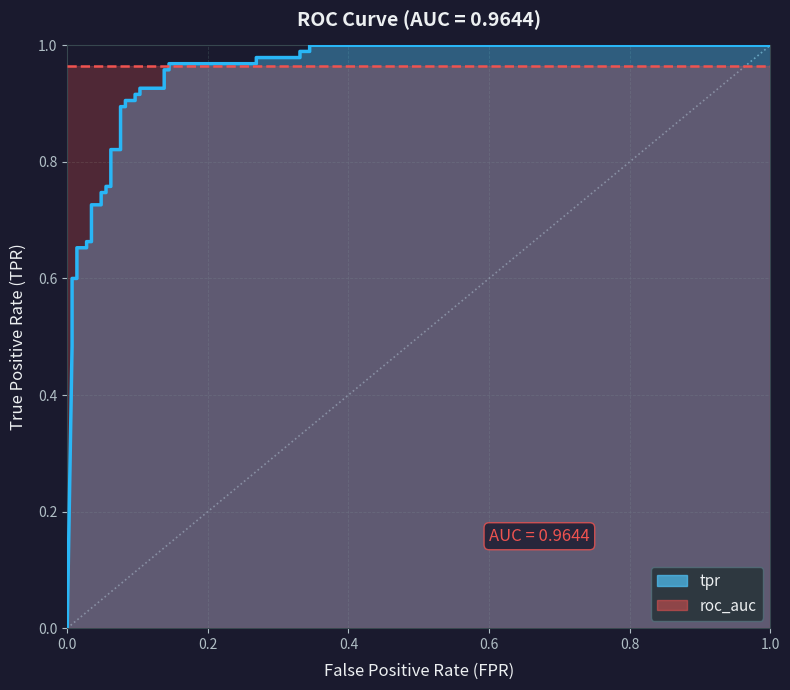

What is the maximum value shown in the chart?

1.0